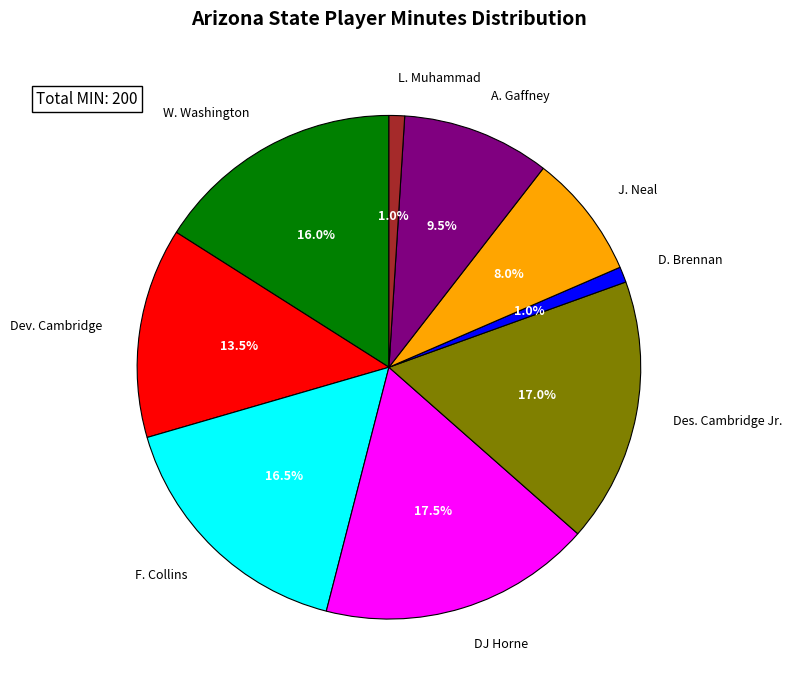

To the nearest percent, what is the difference between the largest and smallest slice percentages?

16%